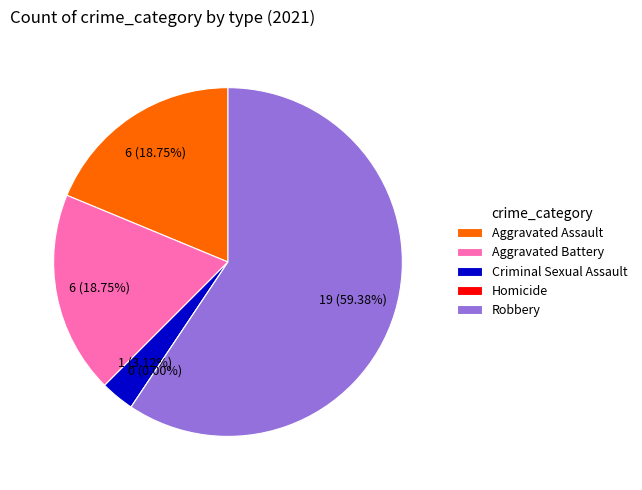

How many segments does this pie chart have?

5